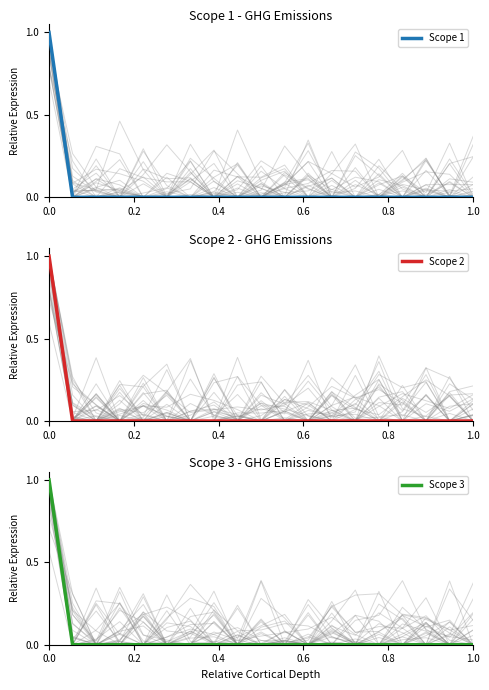

Does the chart display data point markers on the line(s)?

No